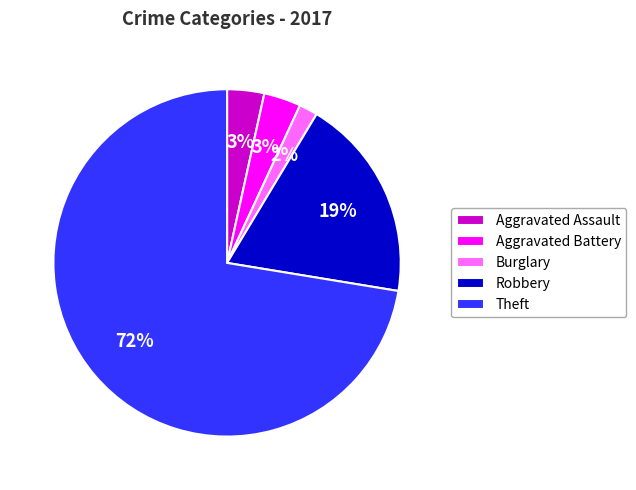

Which category has the biggest portion of the pie?

Theft